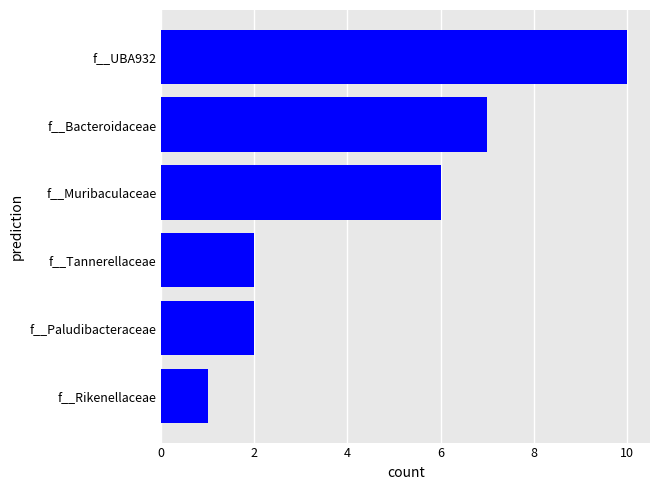

The value at f__UBA932 is 3. True or false?

False